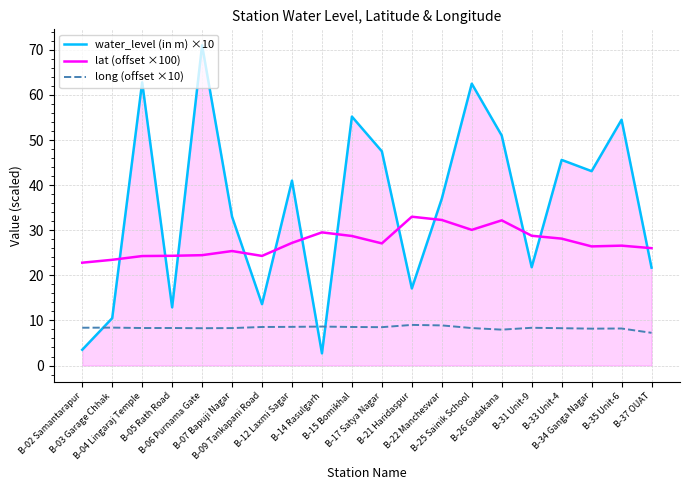

Rank the series by their maximum value, from lowest to highest.

long (offset ×10), lat (offset ×100), water_level (in m) ×10